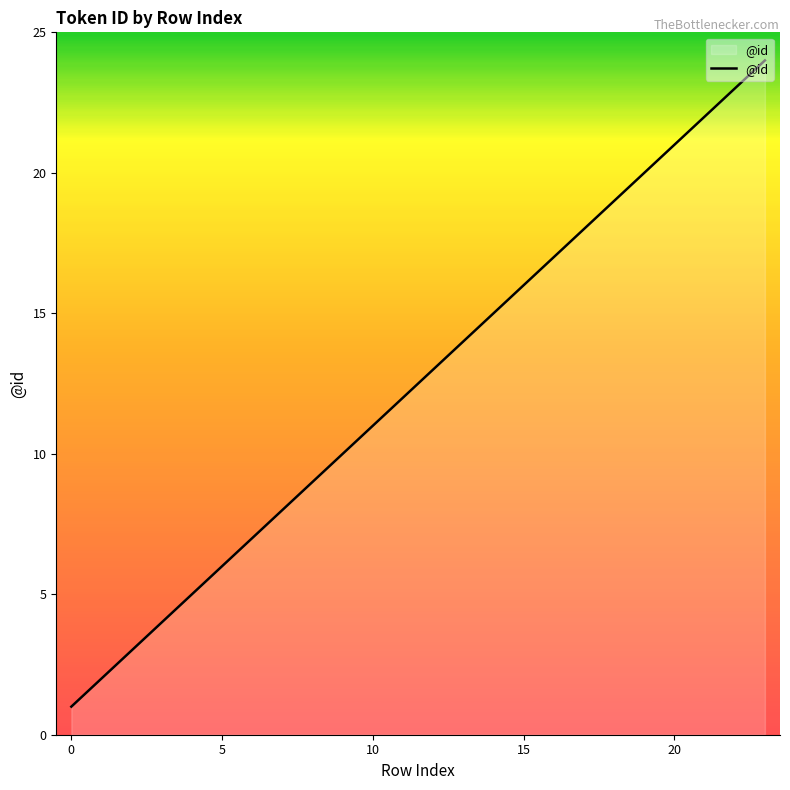

What is the difference between the maximum and minimum values?

23